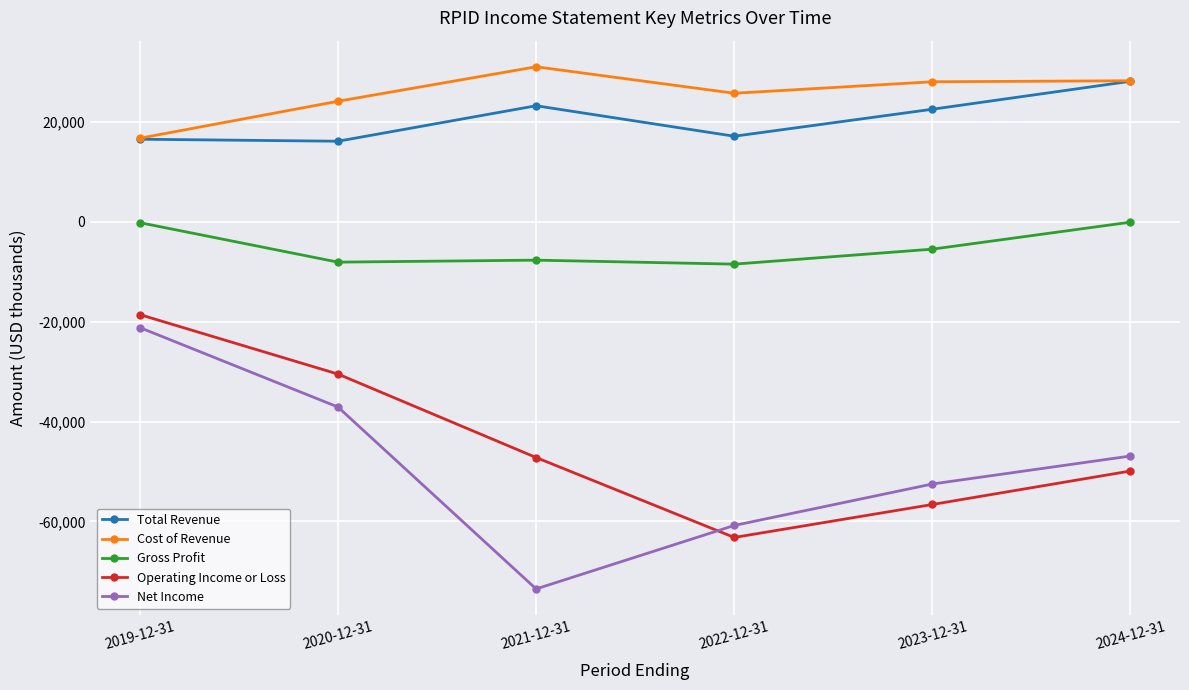

What is the minimum value for Gross Profit?

-8500